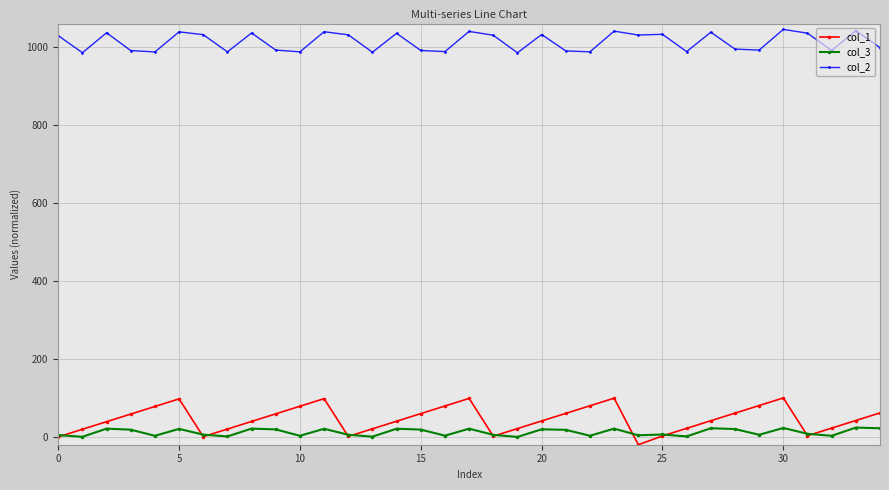

List the series in order of their peak value, lowest first.

col_3, col_1, col_2